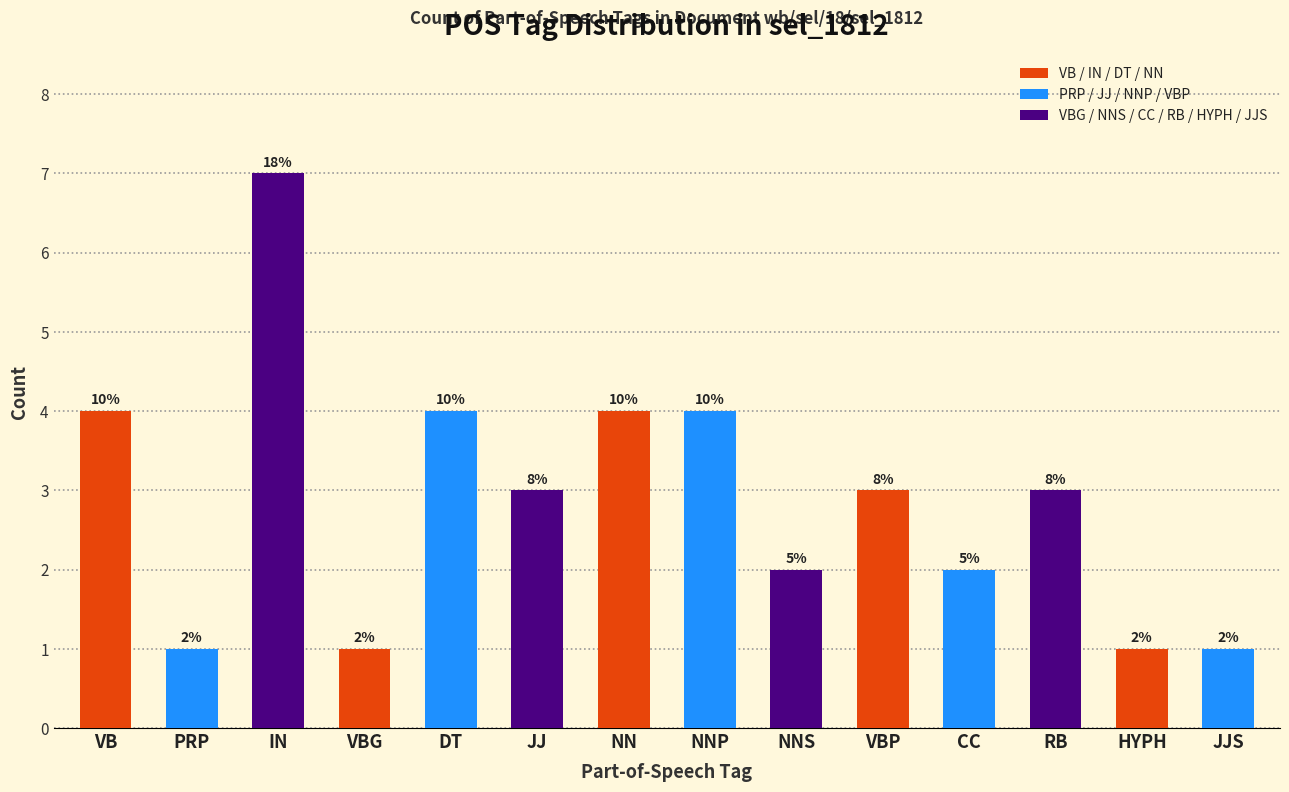

How many bars are there in total?

14